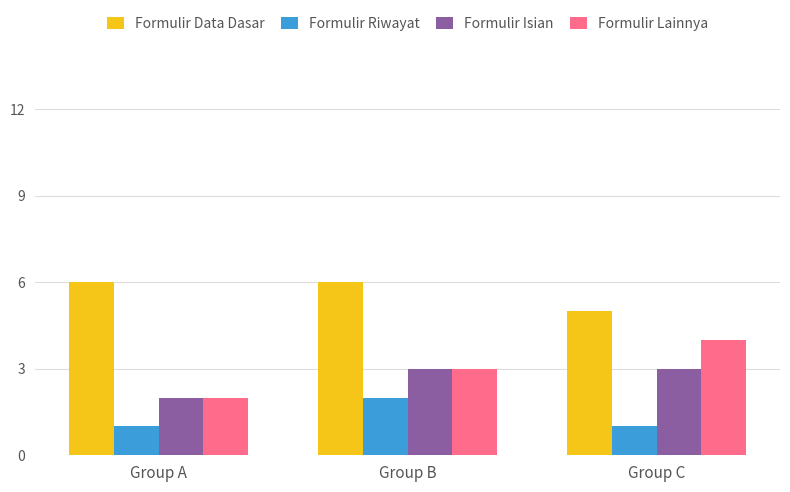

Which series has the widest spread of values?

Formulir Lainnya